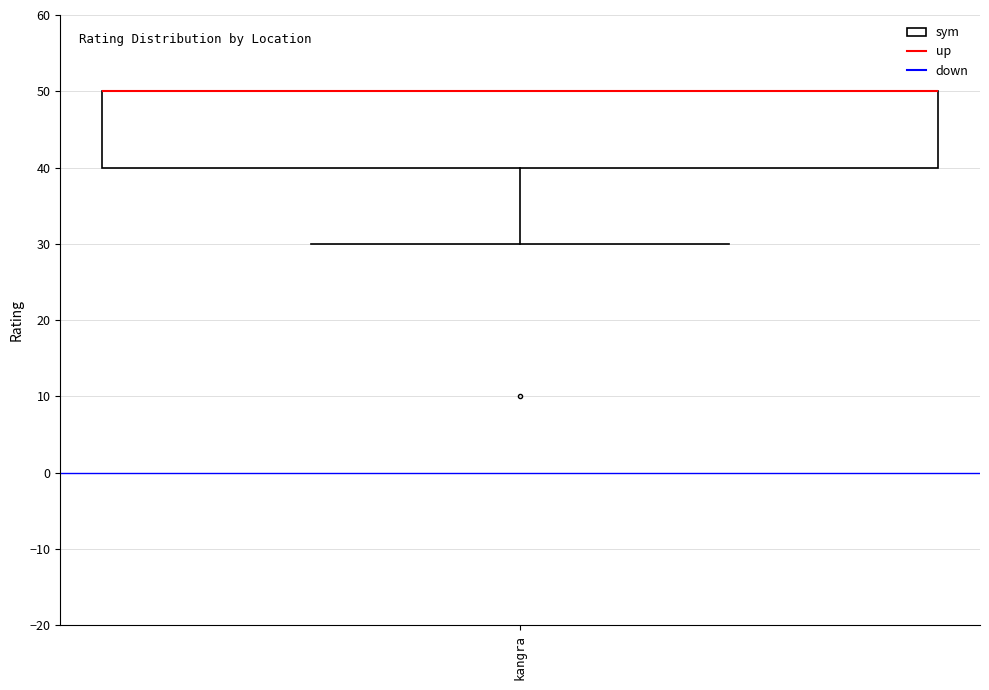

Transcribe this box plot: give where the median line is, the range the box spans, and where the two whiskers end, as read against the y-axis. The values are not printed on the chart, so give them approximately, as read against the axis.

median 50 (drawn on the box's upper edge), box 40 to 50, whiskers 30 to 50